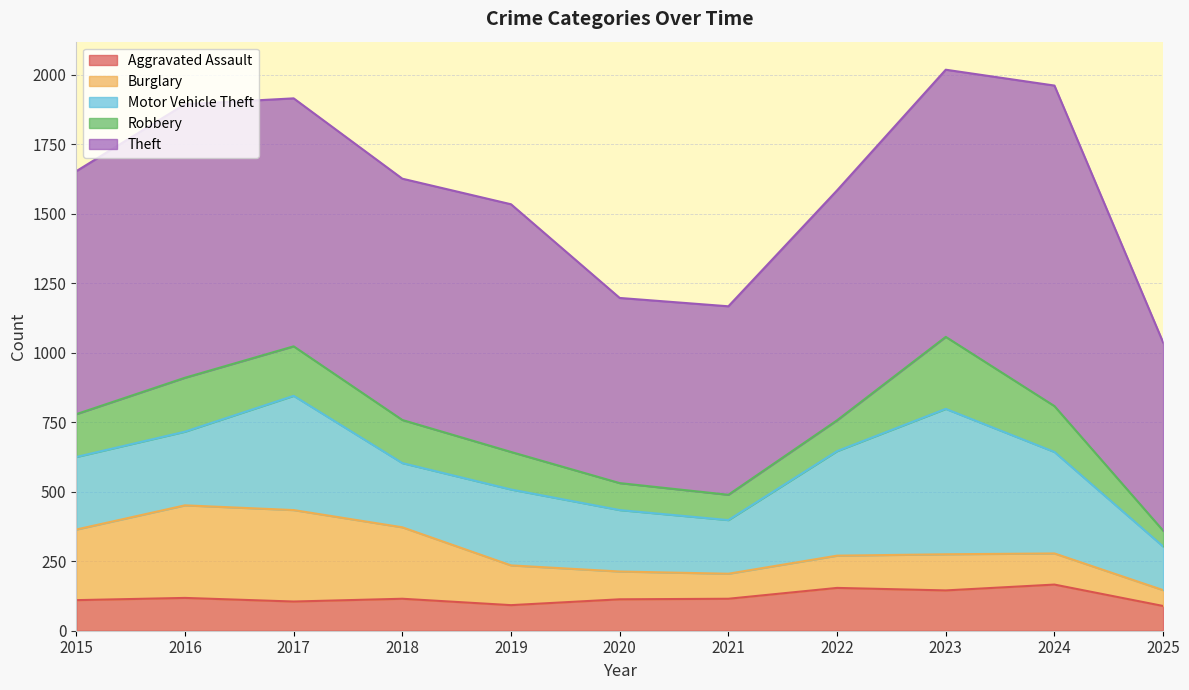

Where is the first local maximum for Theft?

2016